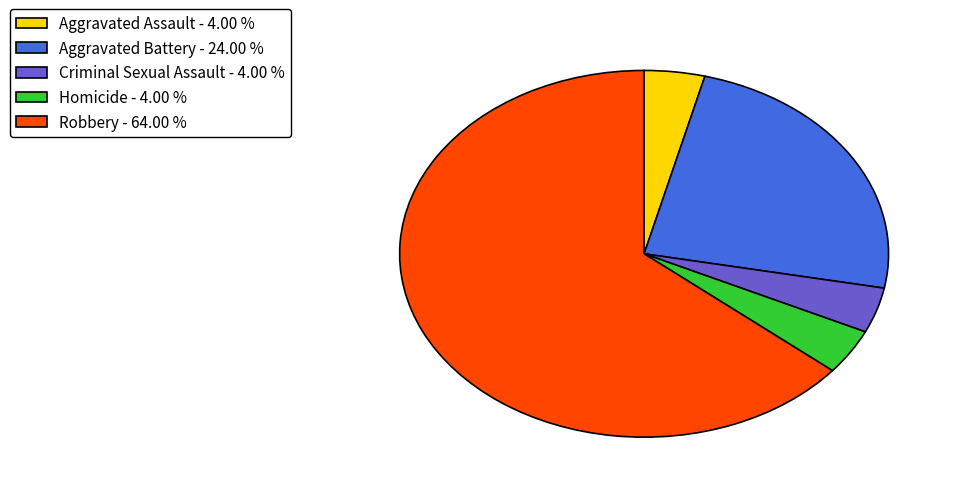

Is Criminal Sexual Assault - 4.00 % the majority of the pie?

No